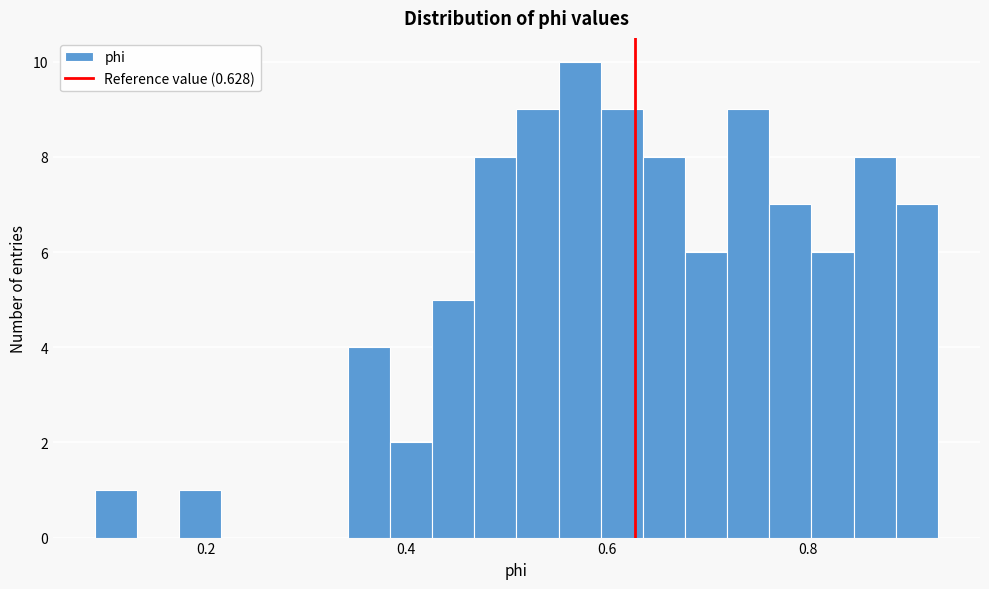

Around what value on the x-axis is the tallest bar? Give the approximate position of its centre, as read against the axis.

0.58